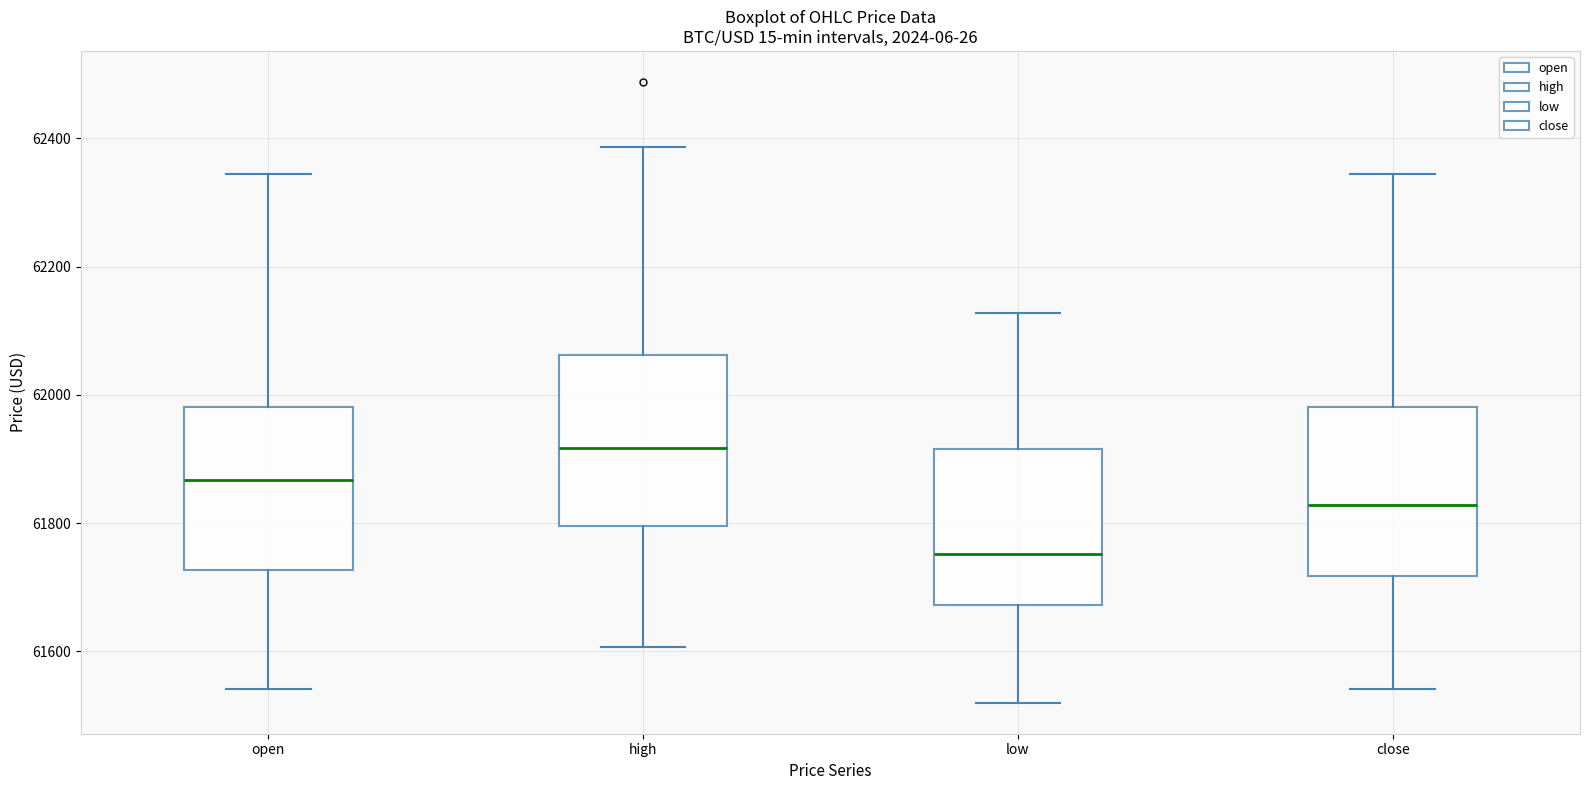

Reading left to right, read every box against the y-axis: the position of its median line, the range the box covers, and the ends of its whiskers. The values are not printed on the chart, so give them approximately, as read against the axis.

open: median 61860, box 61720 to 61980, whiskers 61540 to 62340
high: median 61920, box 61800 to 62060, whiskers 61600 to 62380
low: median 61760, box 61680 to 61920, whiskers 61520 to 62120
close: median 61820, box 61720 to 61980, whiskers 61540 to 62340